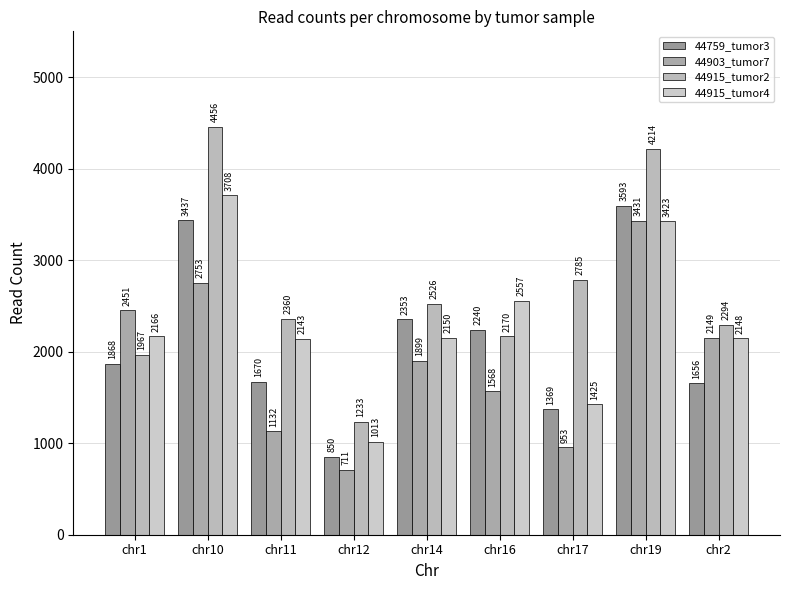

Reading left to right, list all the values displayed in this chart.

44759_tumor3: chr1=1868	chr10=3437	chr11=1670	chr12=850	chr14=2353	chr16=2240	chr17=1369	chr19=3593	chr2=1656
44903_tumor7: chr1=2451	chr10=2753	chr11=1132	chr12=711	chr14=1899	chr16=1568	chr17=953	chr19=3431	chr2=2149
44915_tumor2: chr1=1967	chr10=4456	chr11=2360	chr12=1233	chr14=2526	chr16=2170	chr17=2785	chr19=4214	chr2=2294
44915_tumor4: chr1=2166	chr10=3708	chr11=2143	chr12=1013	chr14=2150	chr16=2557	chr17=1425	chr19=3423	chr2=2148